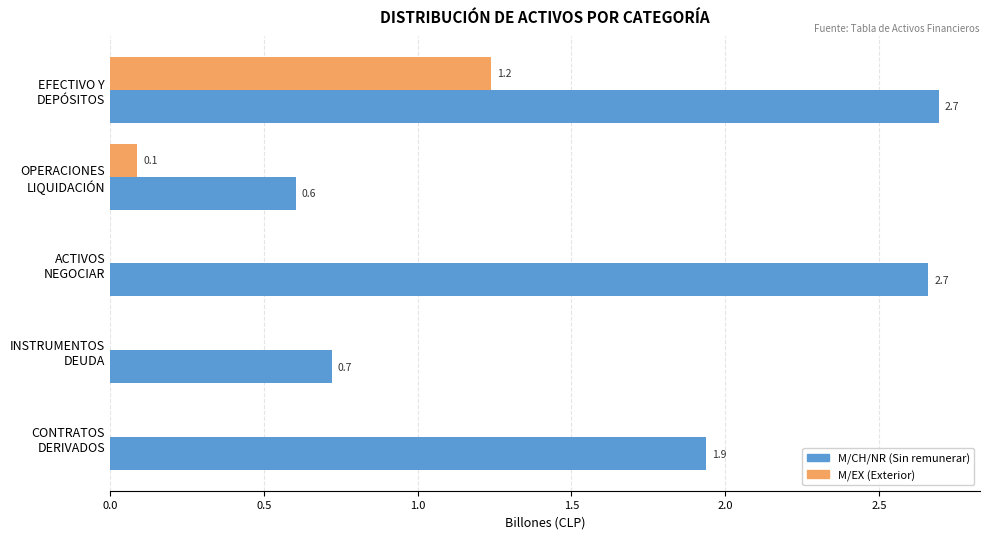

What is the maximum value shown in the chart?

2.7